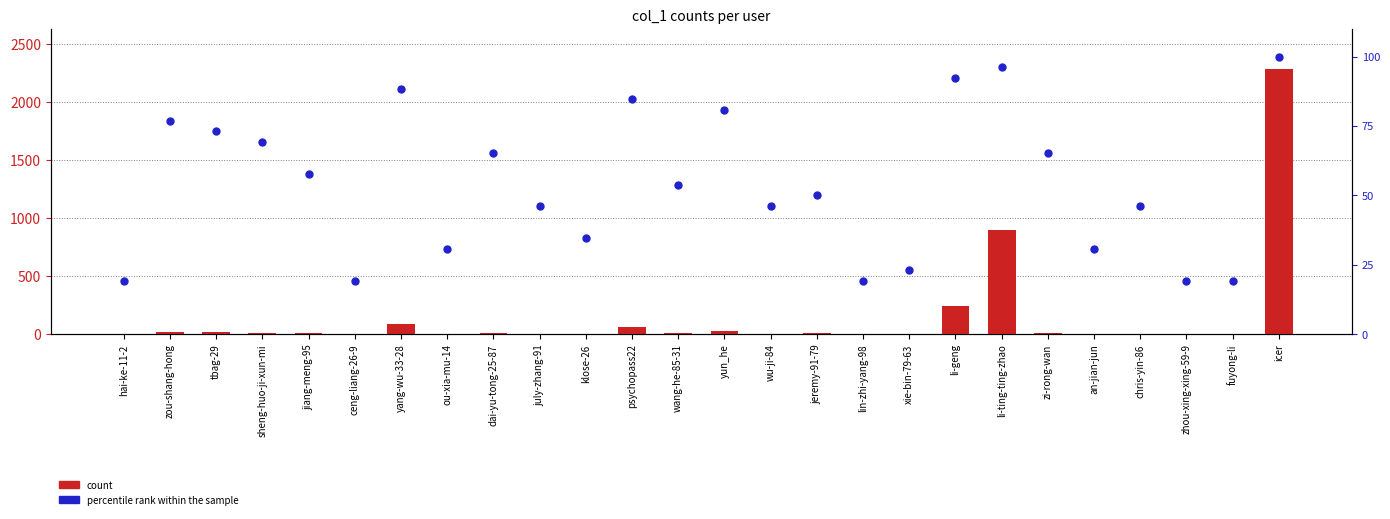

Which series has the largest Y range (max minus min)?

count